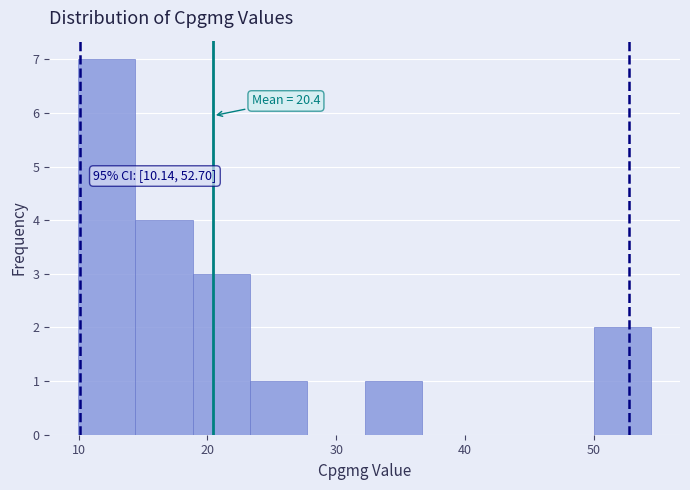

Over which range of the x-axis is the bar tallest?

10 to 14